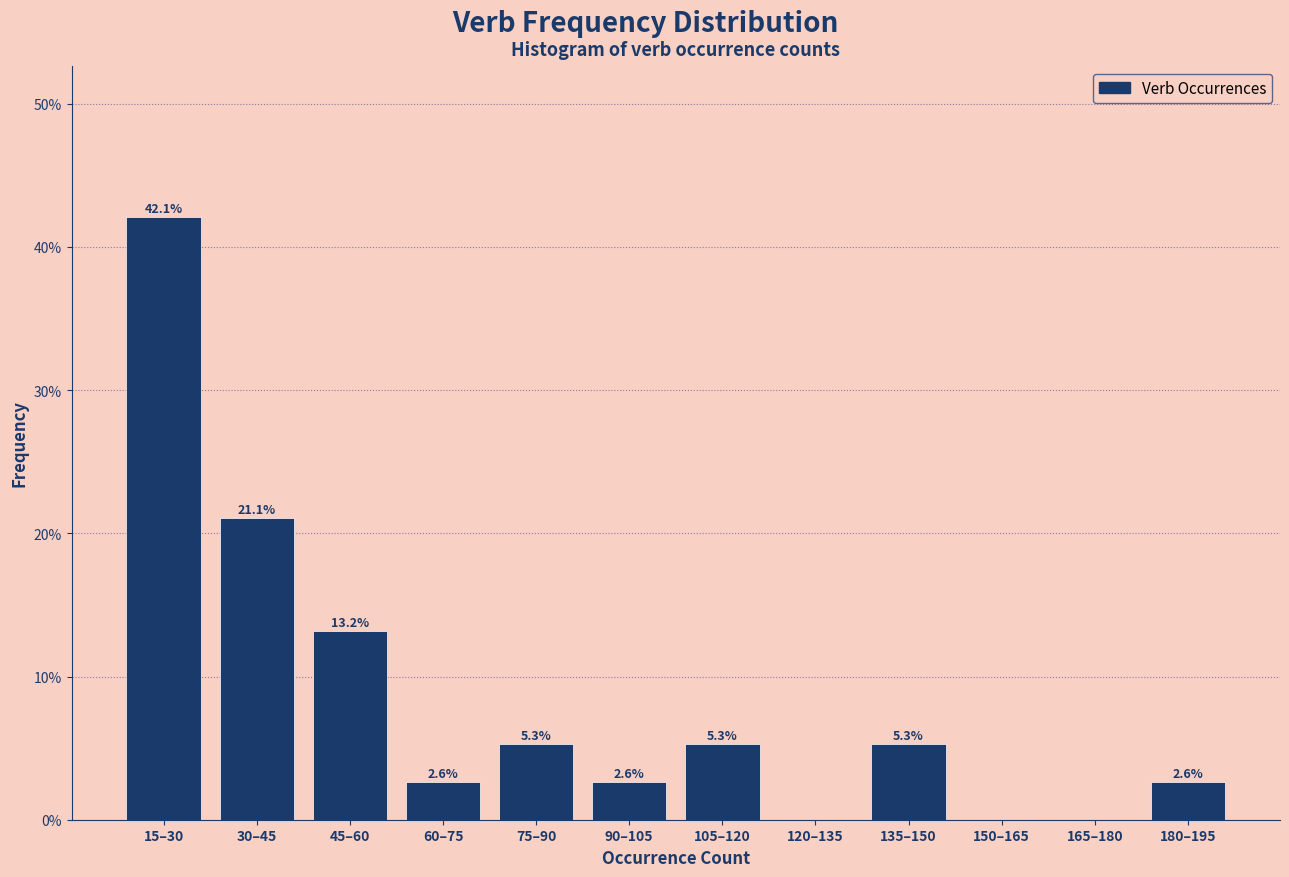

Reading left to right, what are all the values shown in this chart?

15–30=42.1	30–45=21.1	45–60=13.2	60–75=2.6	75–90=5.3	90–105=2.6	105–120=5.3	120–135=0.0	135–150=5.3	150–165=0.0	165–180=0.0	180–195=2.6